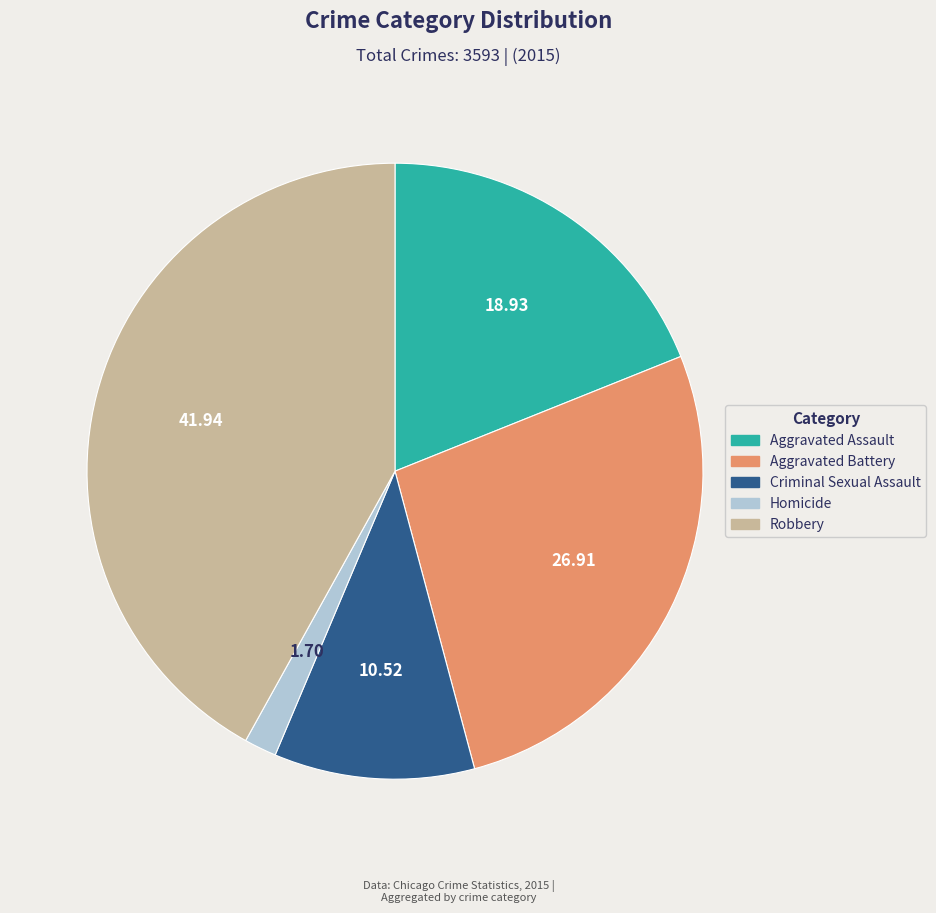

Combined, do Robbery and Aggravated Battery account for over 50%?

Yes